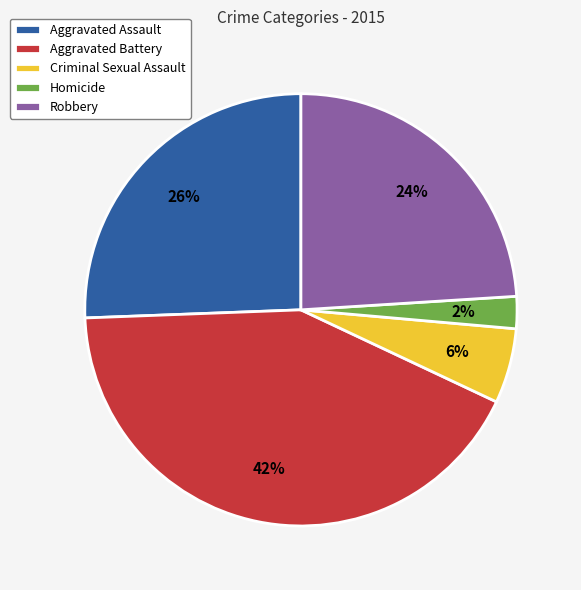

Does Homicide represent more than half of the total?

No